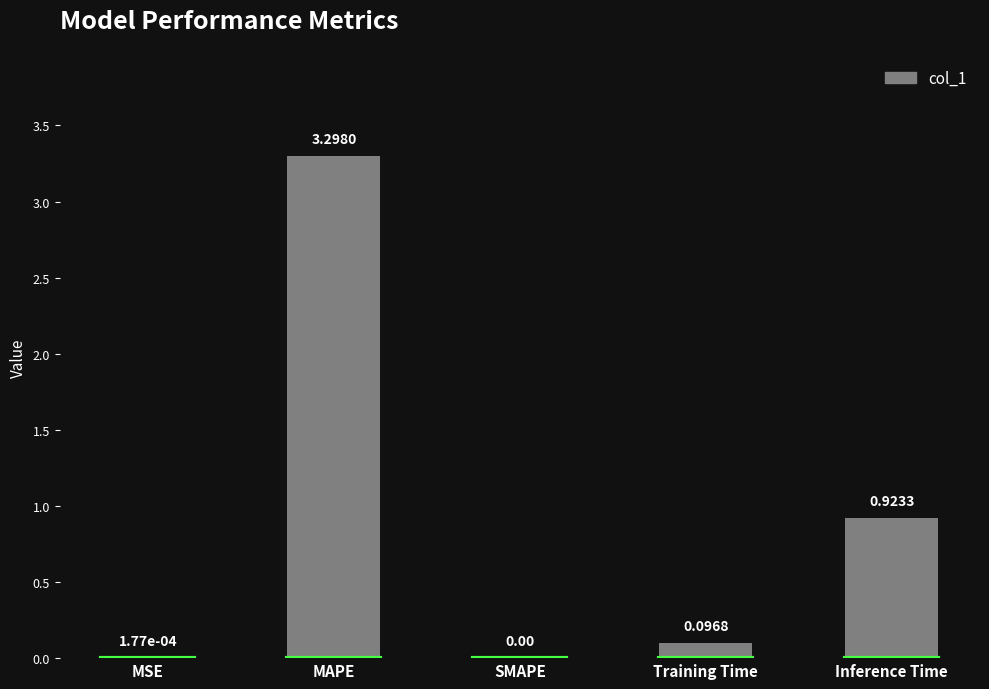

What is the change in value from SMAPE to Training Time?

+0.1